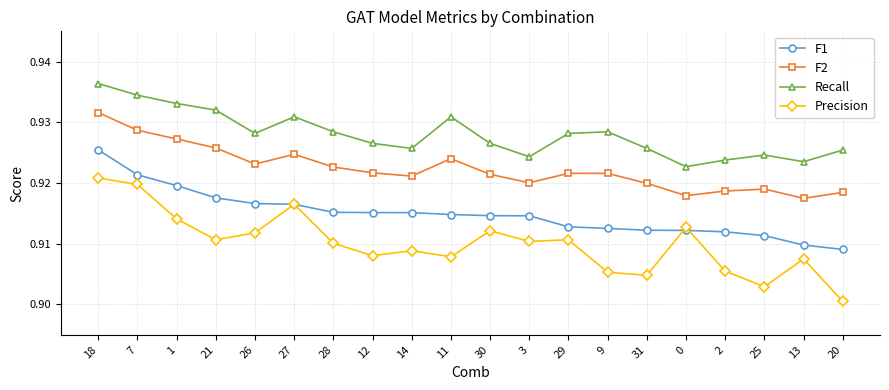

List the series in order of their overall mean, highest first.

Recall, F2, F1, Precision